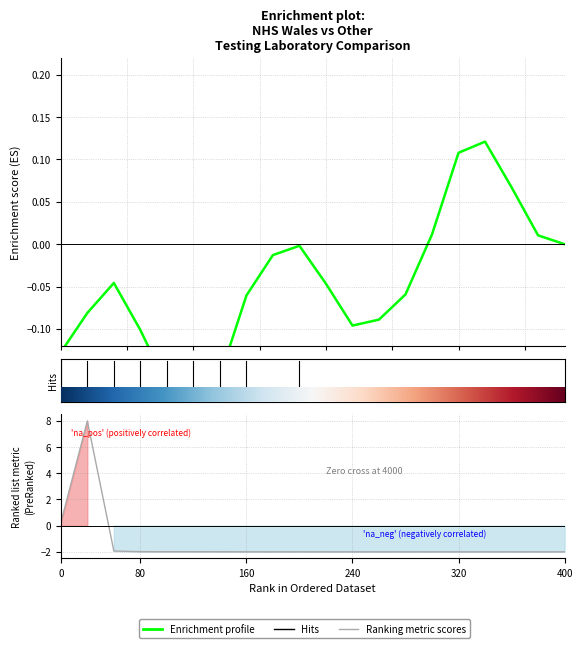

At how many categories does at least one series exceed 4?

1